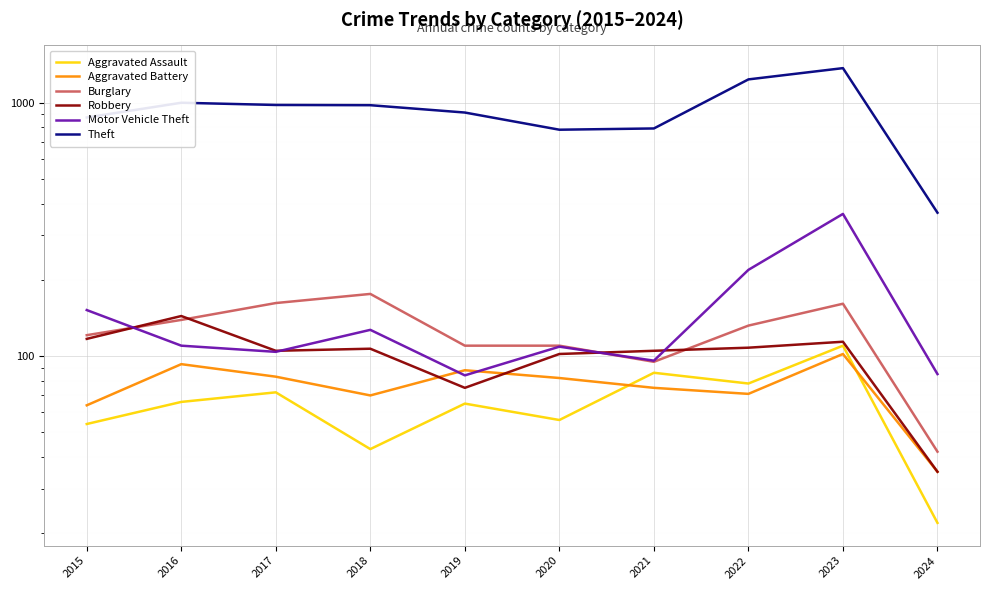

What is the sum of the Aggravated Battery values at 2020 and 2016?

175